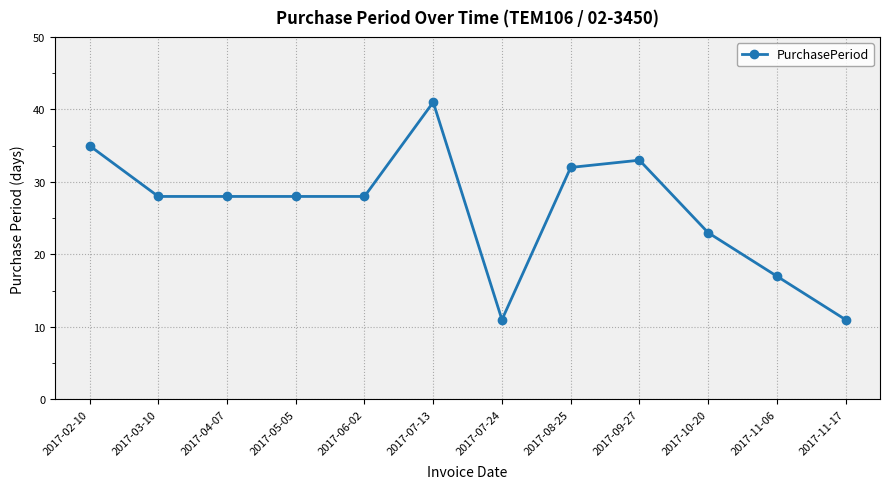

Is this an area chart (filled region under the line)?

No